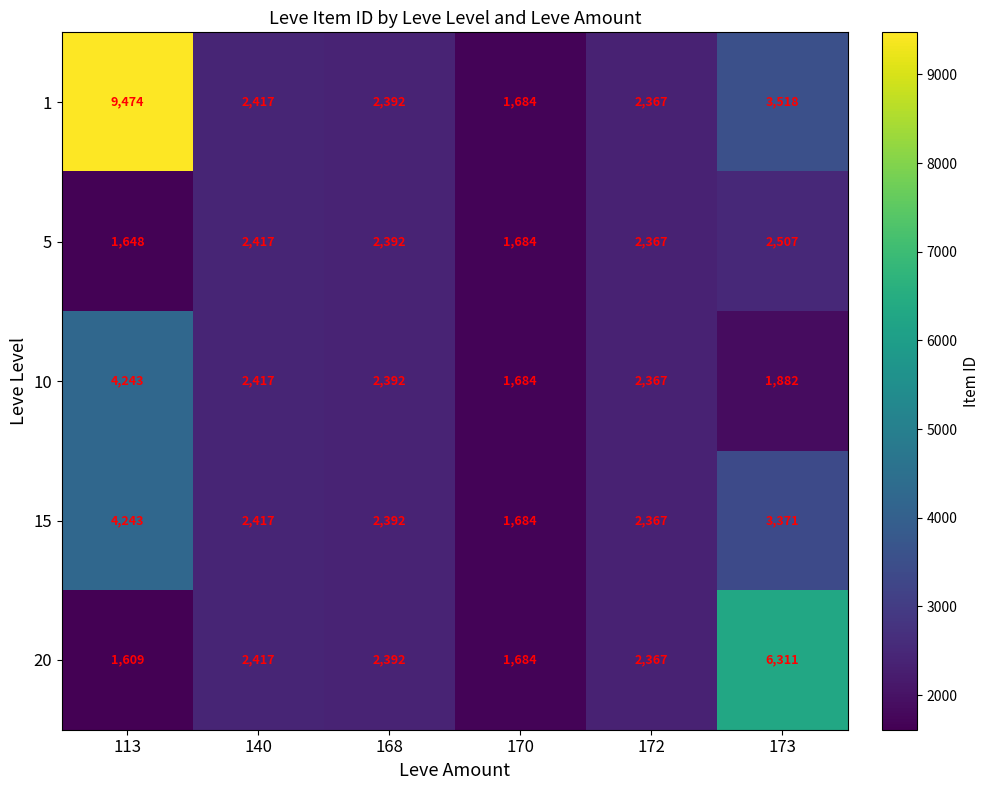

True or false: 15 has a value of 2367 at 172.

True